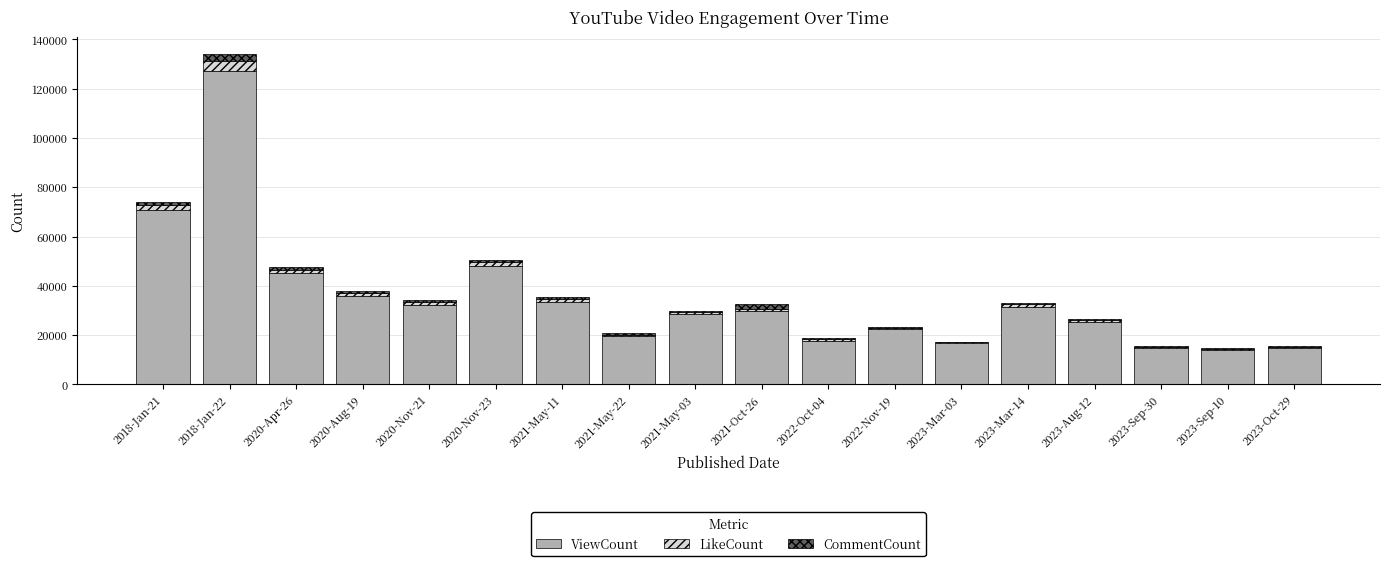

The ViewCount series shows 25214 at 2023-Aug-12. True or false?

True